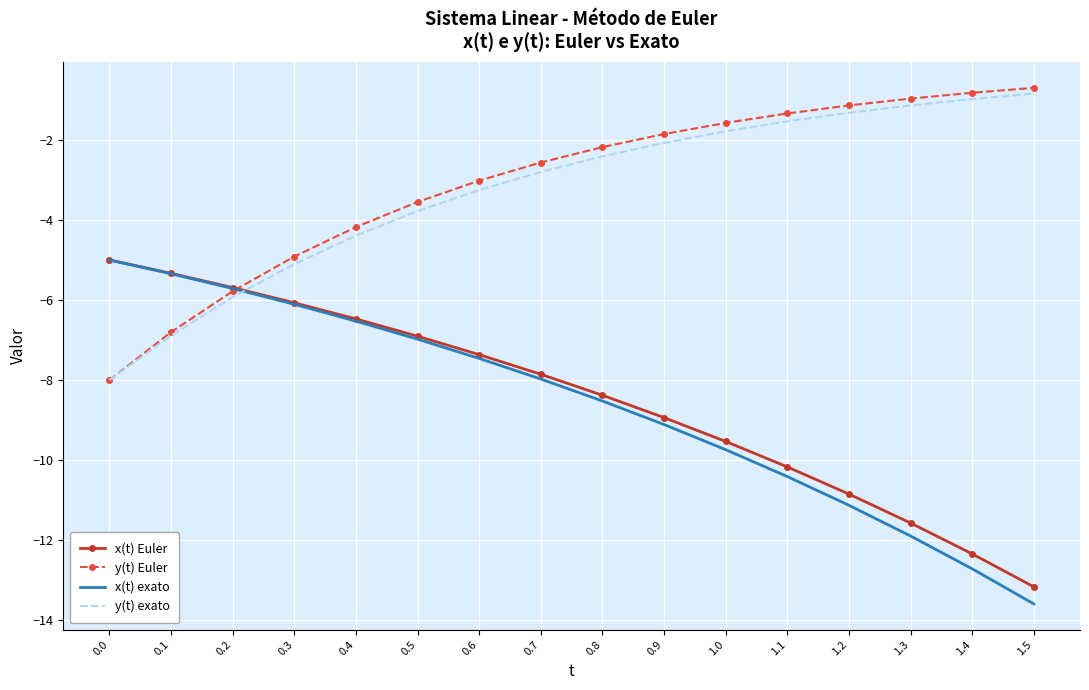

Which label corresponds to the smallest value in the chart?

1.5